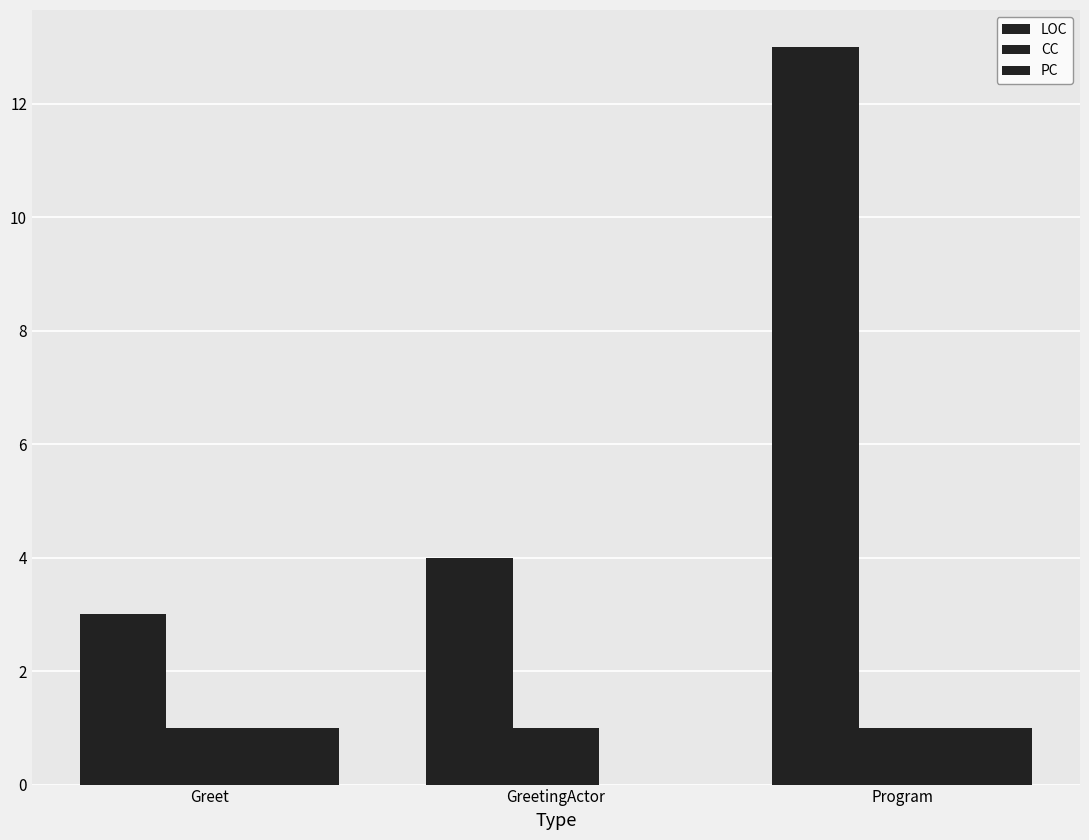

What is the spread (max minus min) of values at Greet?

2